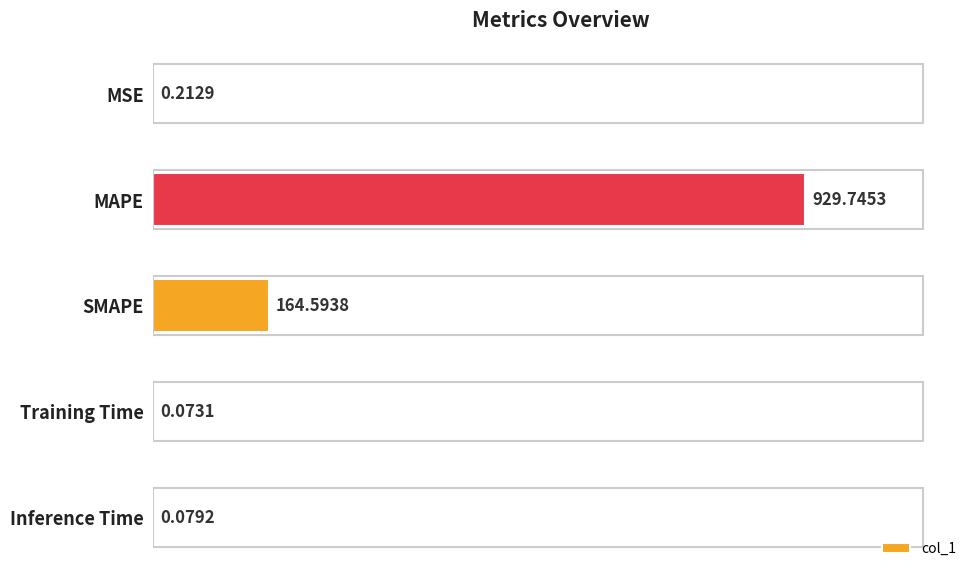

Where is the data nearest to the value 464?

SMAPE